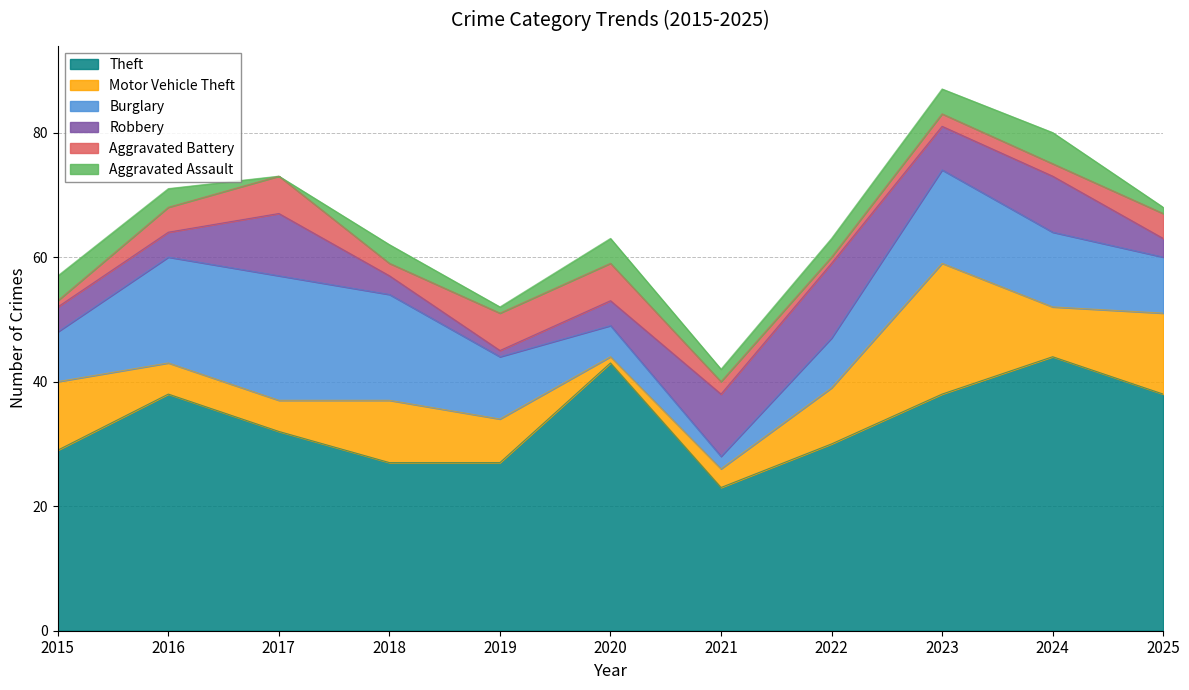

Which has a higher value, 2018 or 2025?

2025